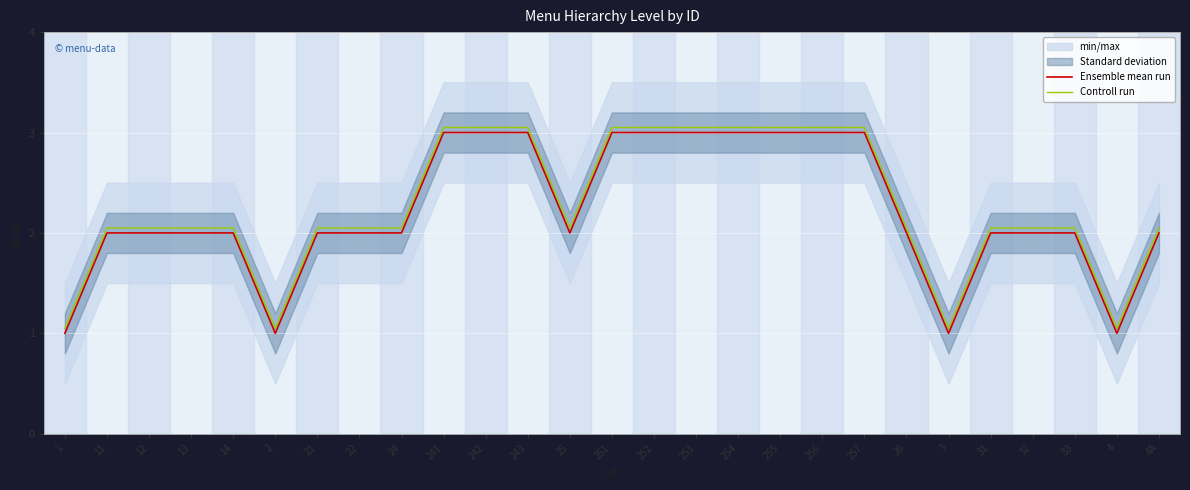

What is the approximate value of Controll run at 255?

3.0